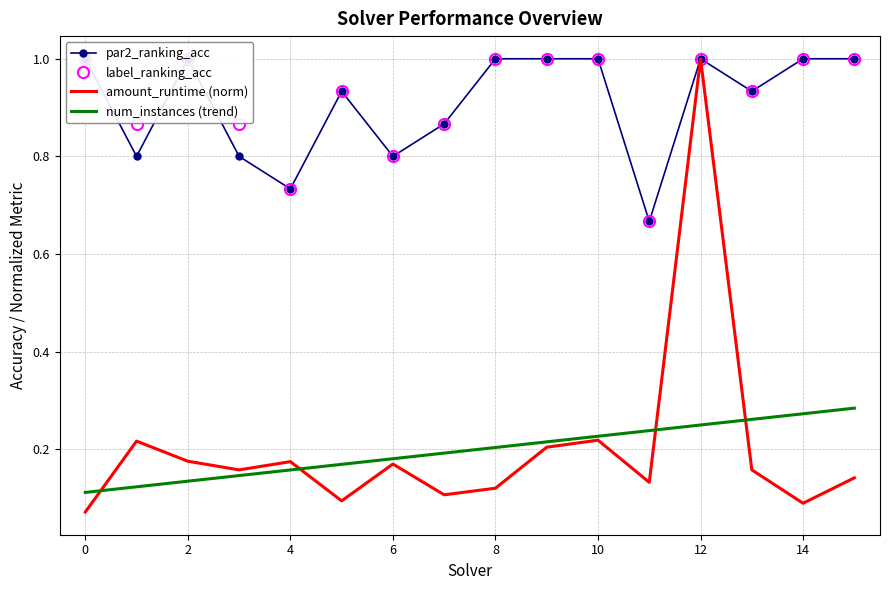

After their last crossing, which series has the higher values: num_instances (trend) or amount_runtime (norm)?

num_instances (trend)